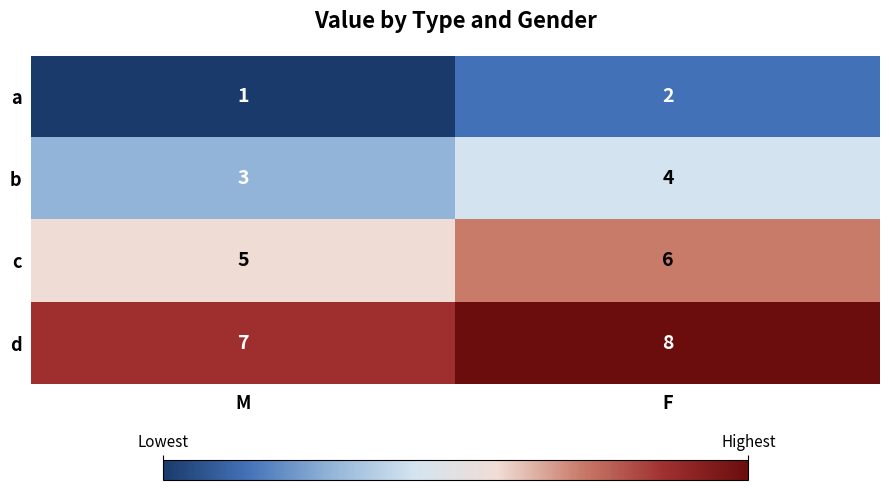

Which label corresponds to the smallest value in the chart?

M